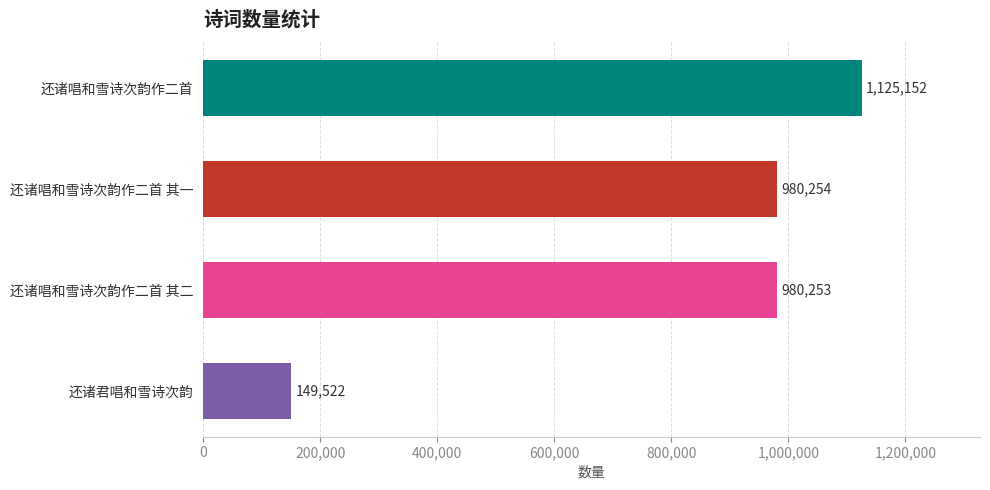

Are the bars grouped side by side (vs. stacked)?

No